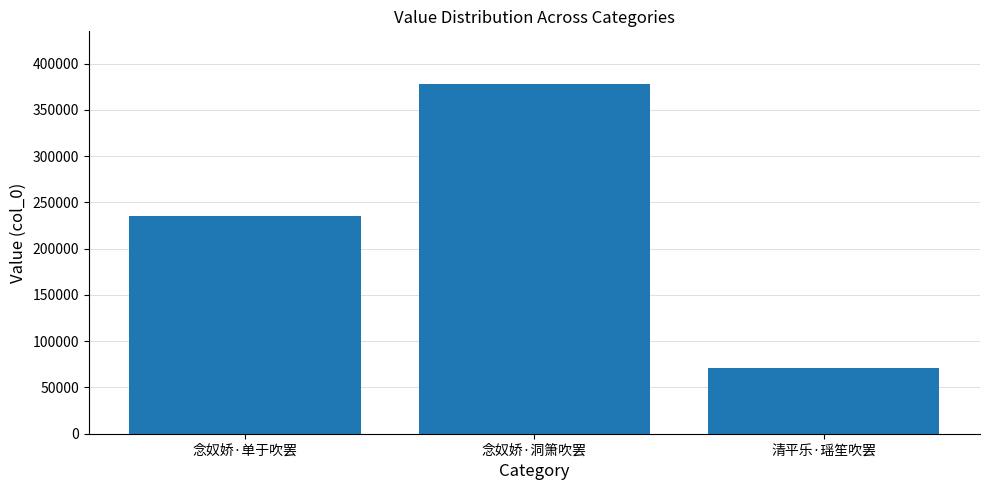

Where is the data nearest to the value 224616?

念奴娇·单于吹罢